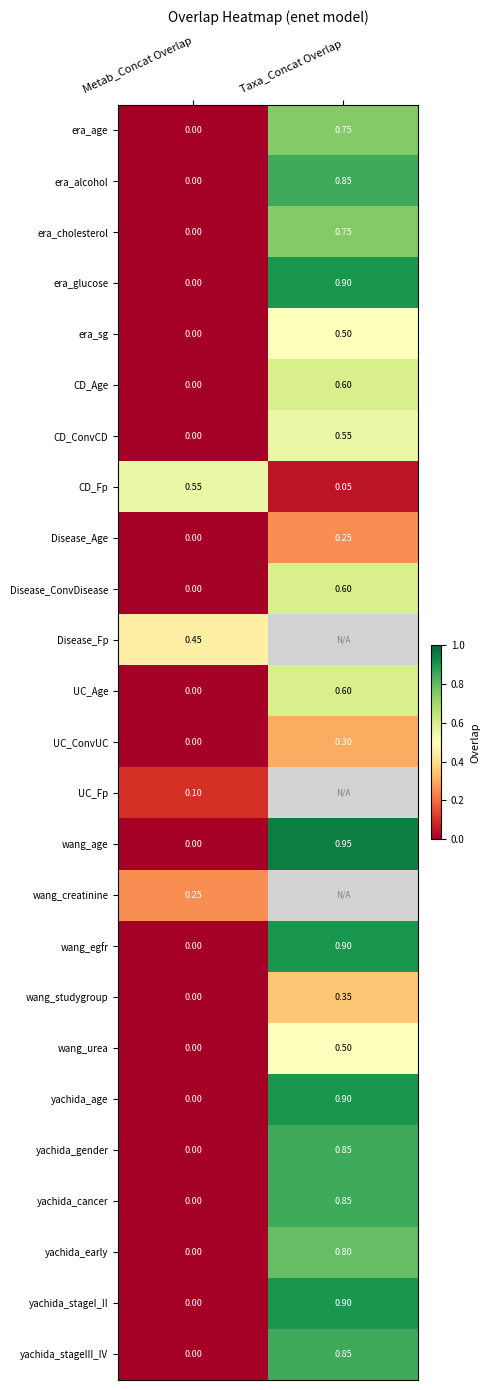

Is the value of wang_urea at Taxa_Concat Overlap greater than the value of UC_Fp at Metab_Concat Overlap?

Yes